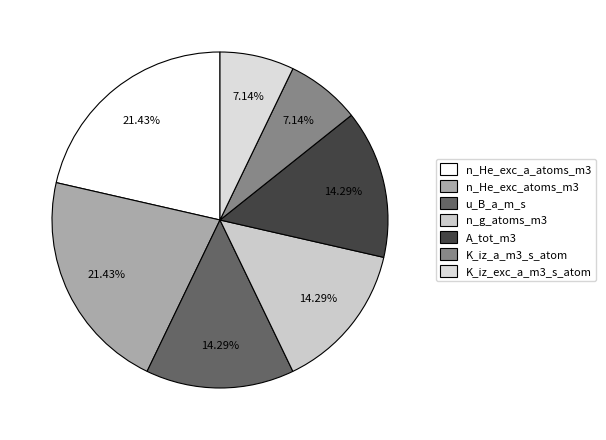

Approximately how many times larger is the value at A_tot_m3 compared to u_B_a_m_s?

1.0